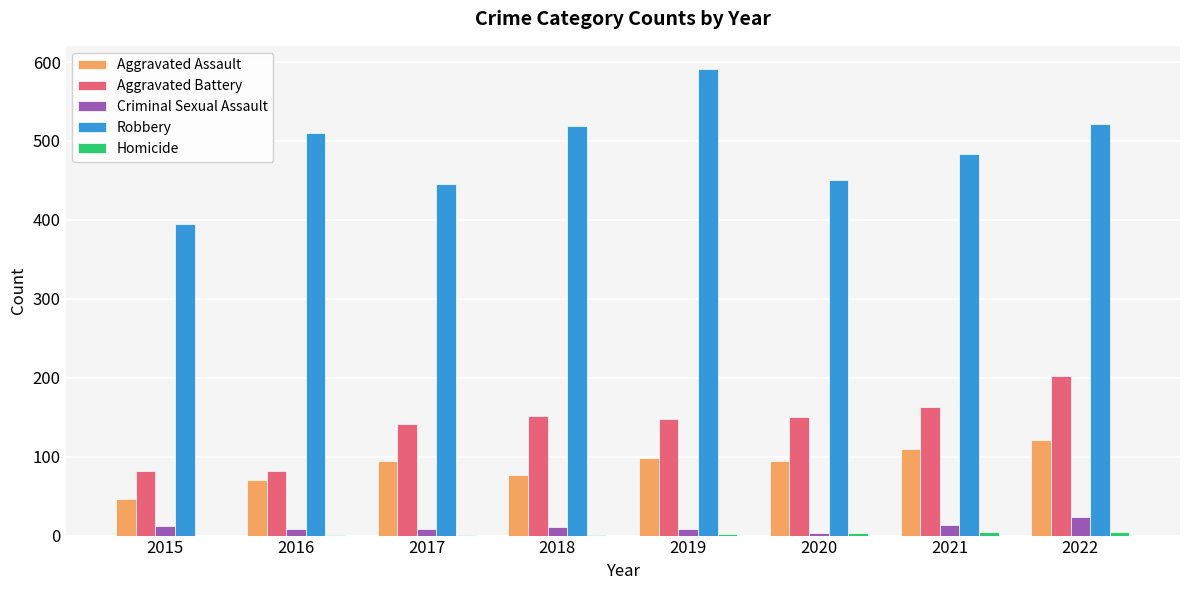

Is the value of Aggravated Battery at 2017 greater than the value of Robbery at 2020?

No